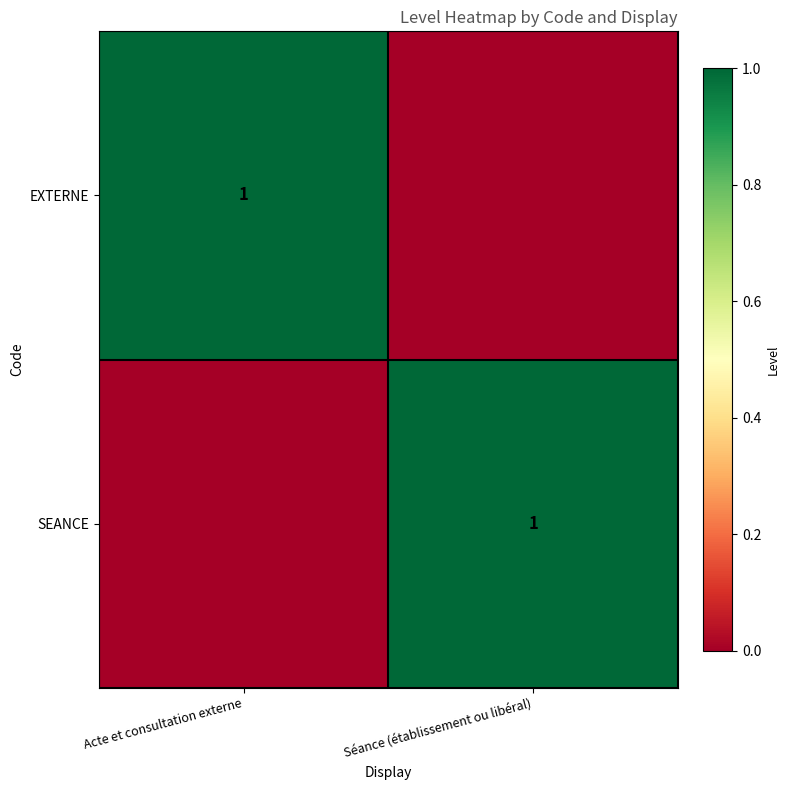

The EXTERNE series shows 2 at Acte et consultation externe. True or false?

False